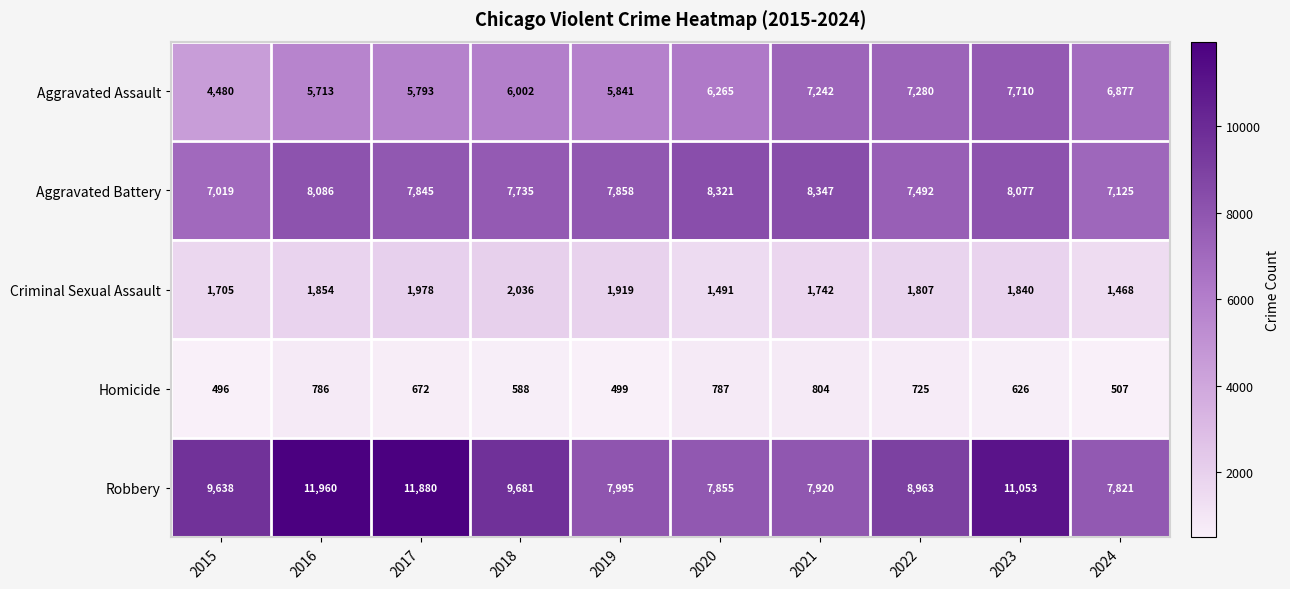

What is the minimum value for Robbery?

7821